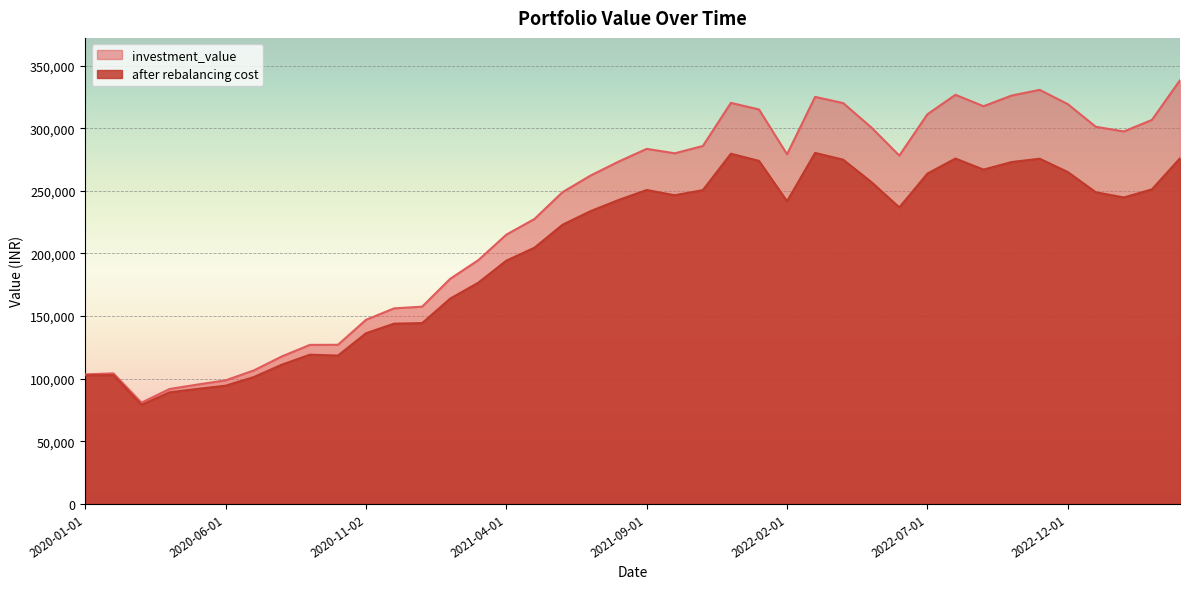

Reading right to left, what are all the values shown in this chart?

investment_value: 338320.4	306655.7	297430.9	301170.3	319287.0	330654.0	326109.3	317577.5	326706.6	311153.8	278170.1	300680.9	320087.8	325046.7	279205.1	315007.1	320248.9	285828.6	279986.1	283532.0	273384.7	262238.5	248953.3	227520.2	215055.1	194660.6	179792.1	157532.0	156160.0	147042.6	127082.0	127018.3	117789.0	106592.4	98711.2	95344.6	91791.2	80865.5	104286.6	103474.5
after rebalancing cost: 276018.2	251217.9	244737.4	248907.9	265057.5	275674.5	273009.8	266977.3	275824.7	263779.9	236783.5	257112.5	274889.0	280305.3	241727.1	273941.9	279659.2	250592.2	246498.6	250683.6	242724.3	233806.6	222930.2	204614.8	194283.6	176673.6	163982.6	144415.8	143961.0	136318.5	118487.8	119178.0	111213.9	101293.9	94443.5	91888.9	89128.5	79101.2	102901.1	102784.5